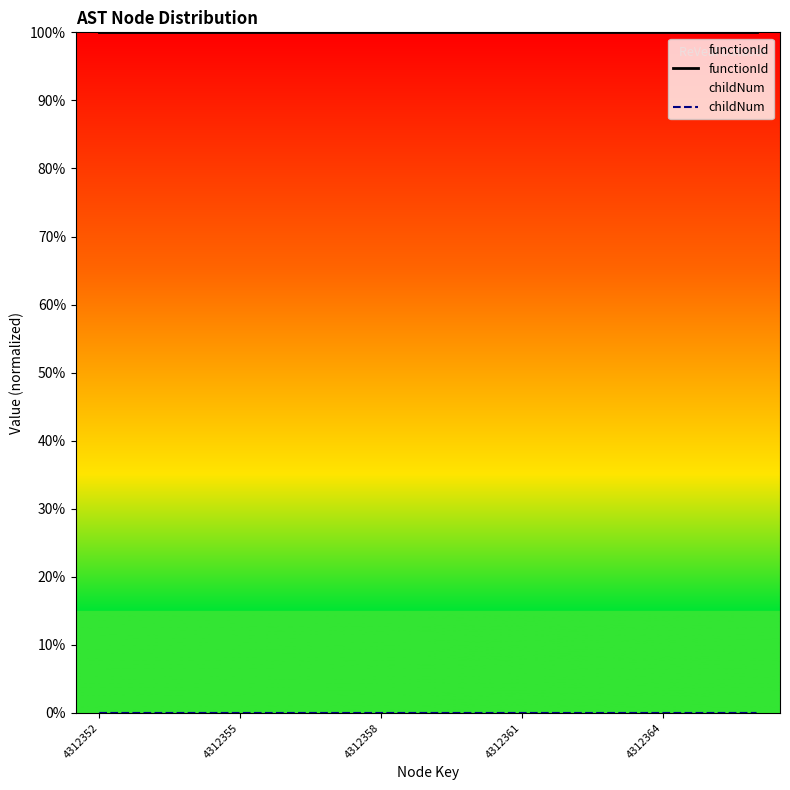

Rank the series at 11 from highest to lowest value.

functionId, childNum